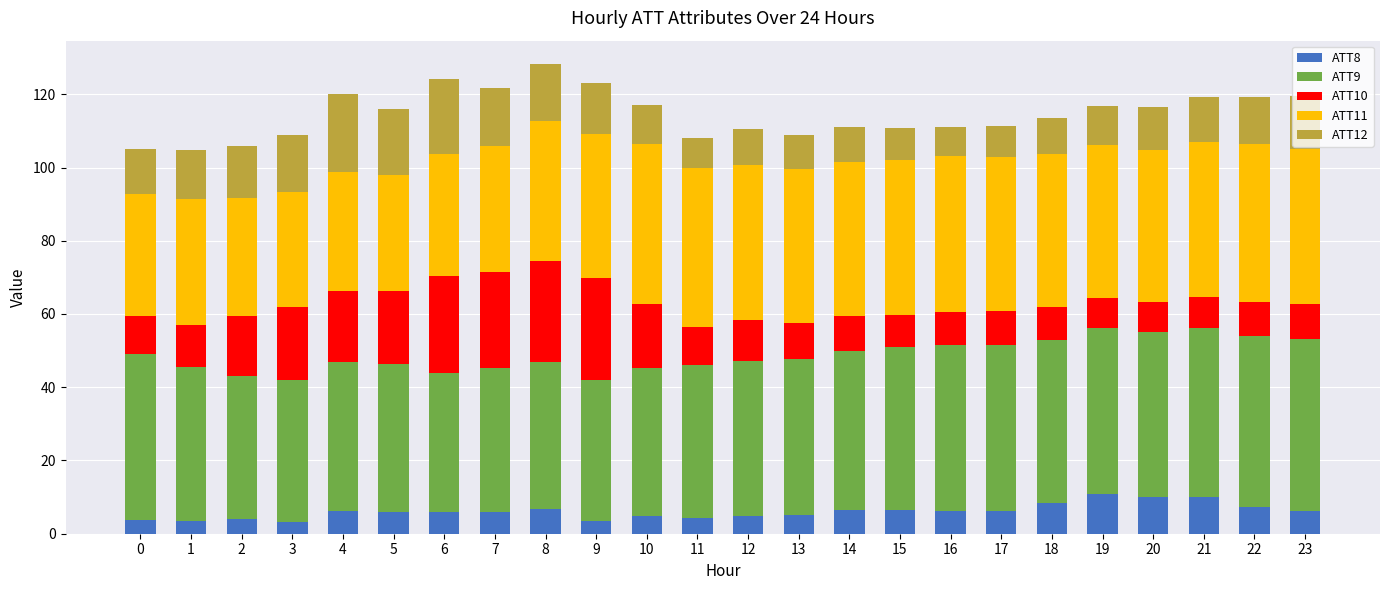

What is the sum of the ATT8 values at 6 and 10?

10.8